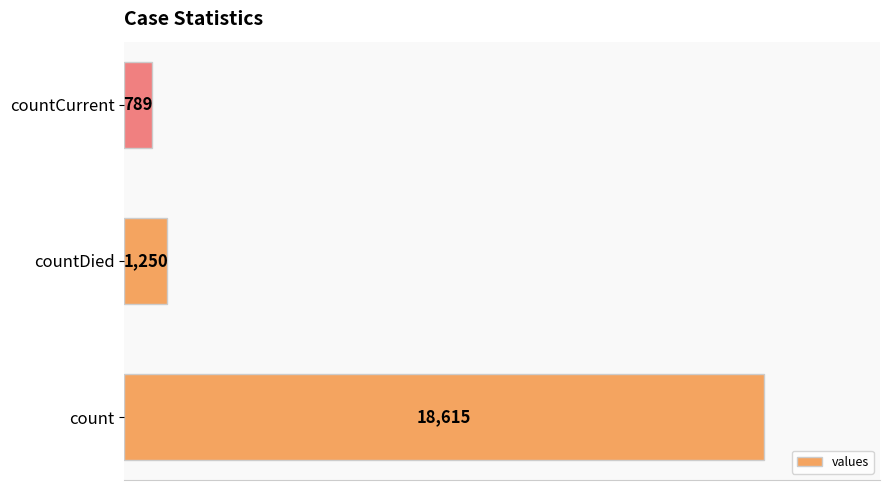

The chart shows a value of 1250 at countDied. True or false?

True